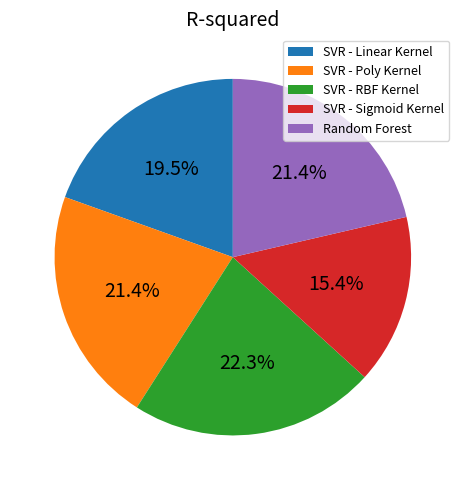

To the nearest percent, what portion does SVR - Poly Kernel represent?

21%